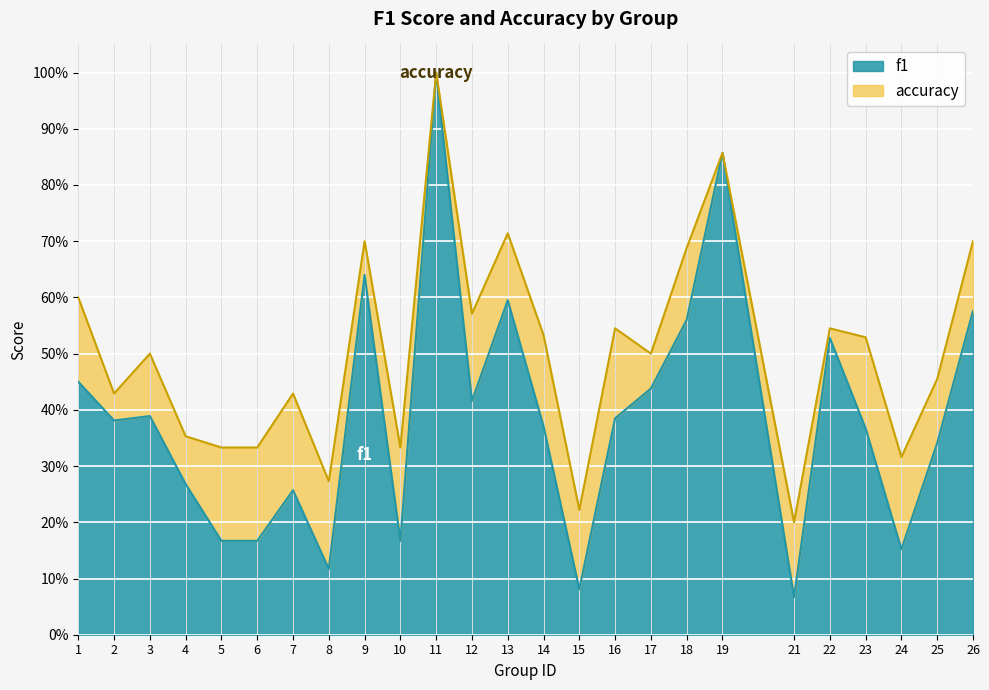

Which series has the largest range (max minus min)?

f1